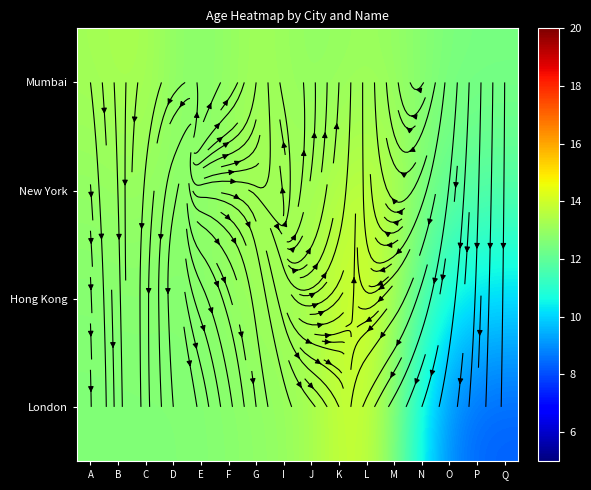

The value of London at D is 12.6. True or false?

True